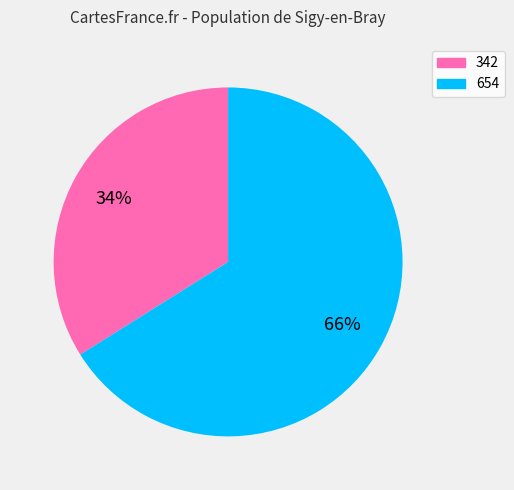

Does any single category account for the majority?

Yes